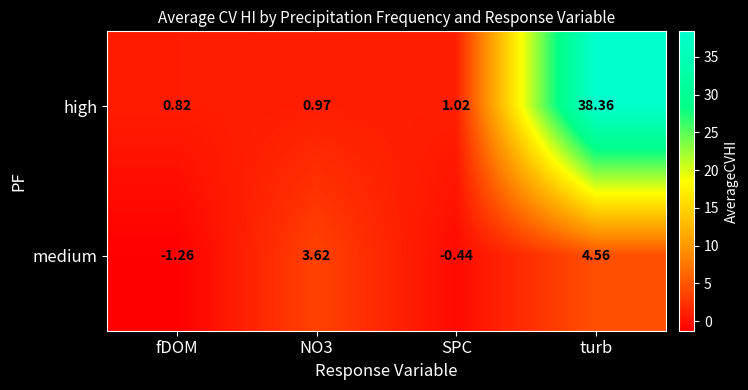

Which label corresponds to the largest value in the chart?

turb